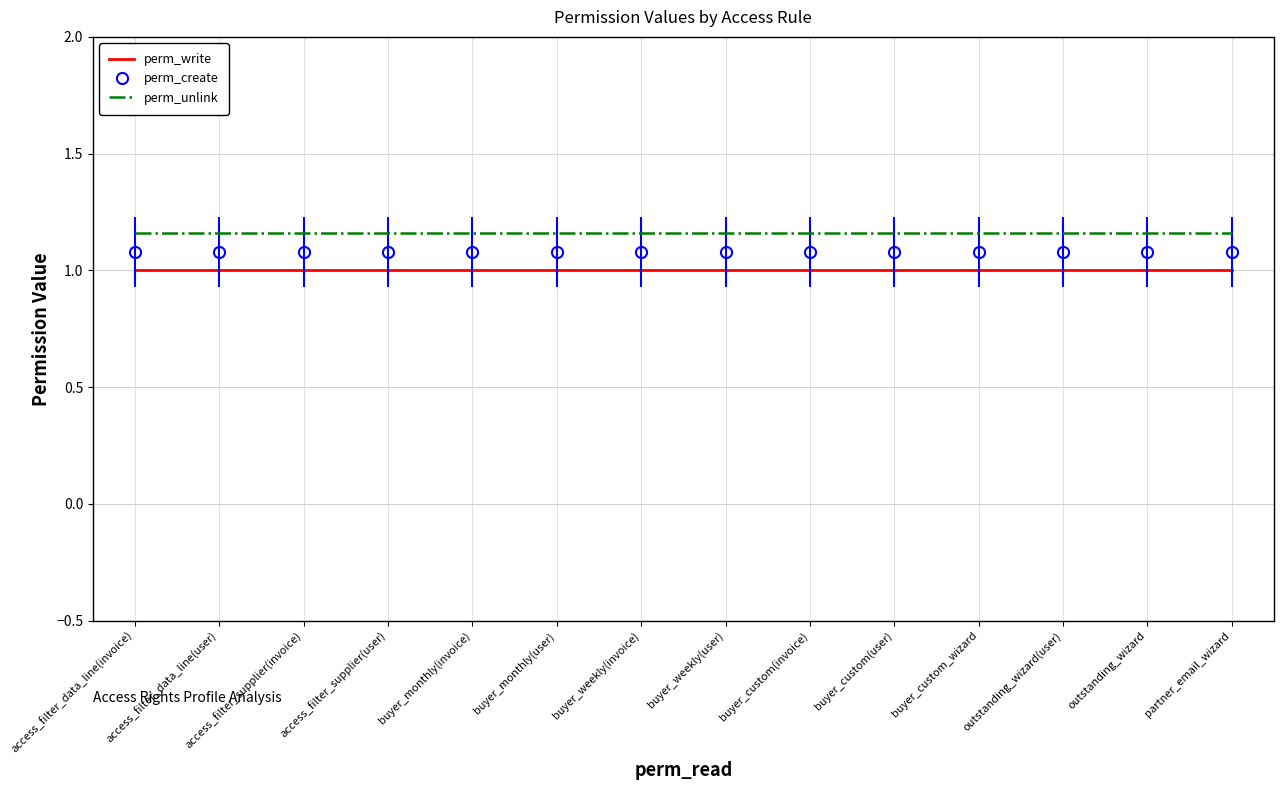

What is the label of the 7th point from the right?

buyer_weekly(user)